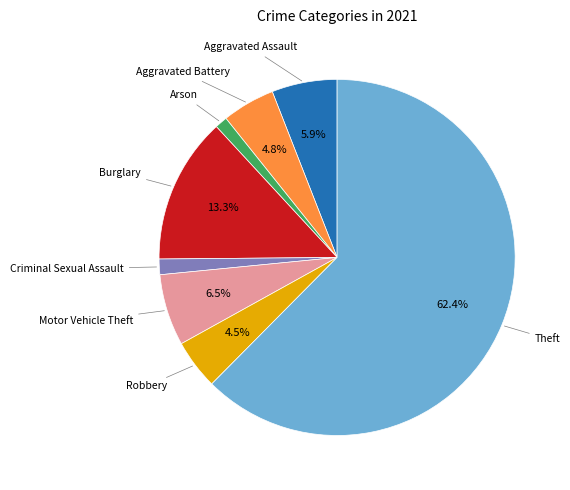

Is there a majority slice in this chart?

Yes